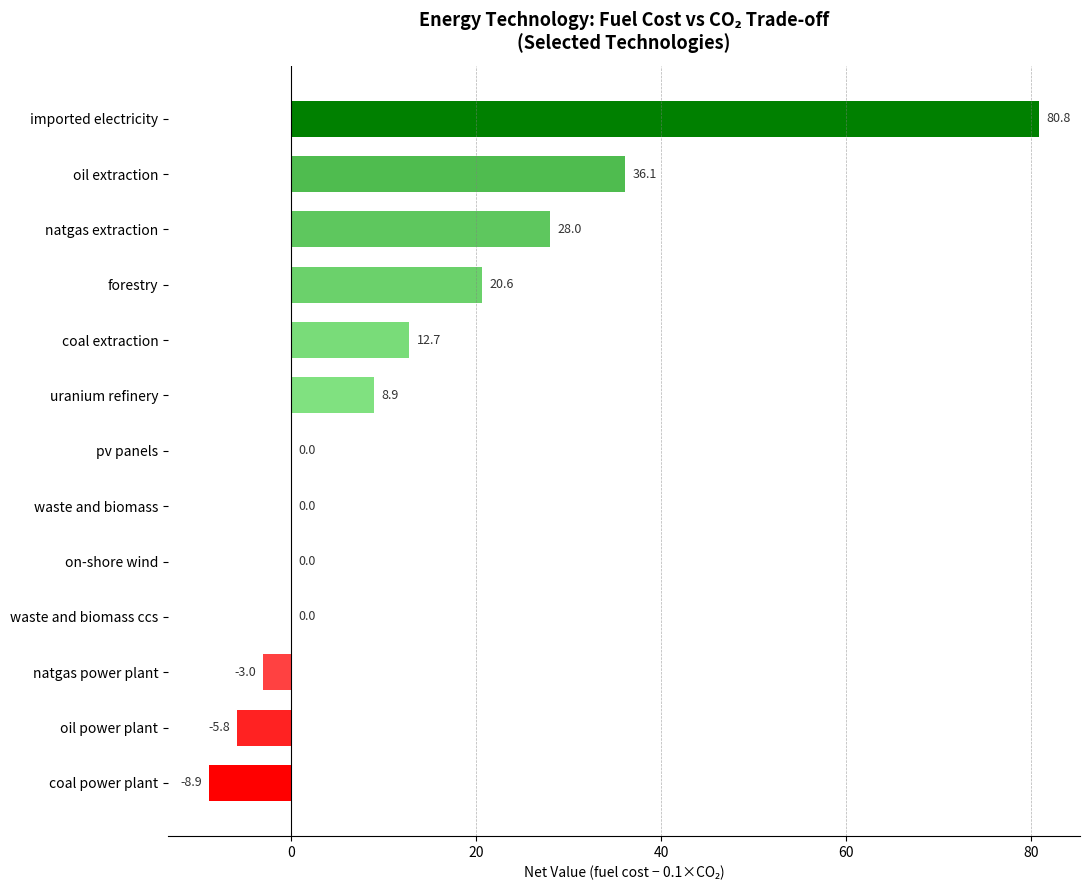

What is the maximum value shown in the chart?

80.8